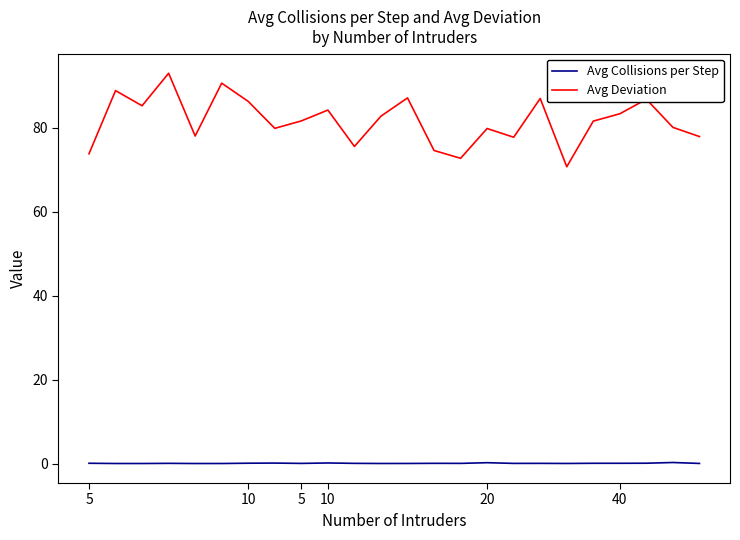

Which series has the largest total across all categories?

Avg Deviation